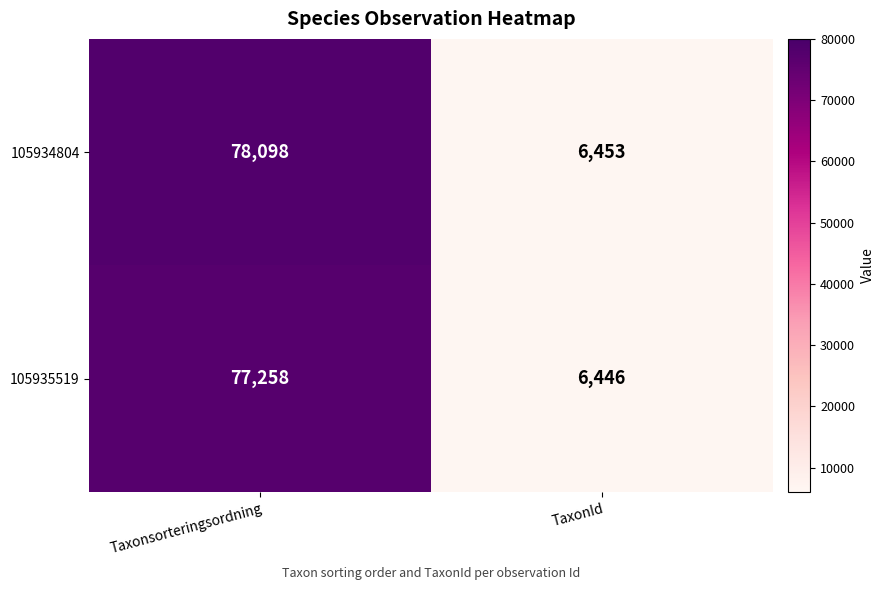

Reading left to right, list all the values displayed in this chart.

105934804: 78098	6453
105935519: 77258	6446